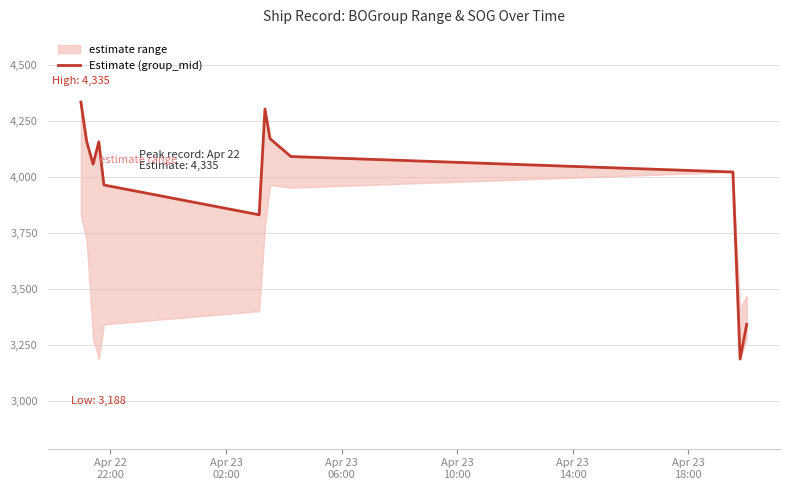

At which category does the chart reach its peak across all series?

Apr 22
22:00